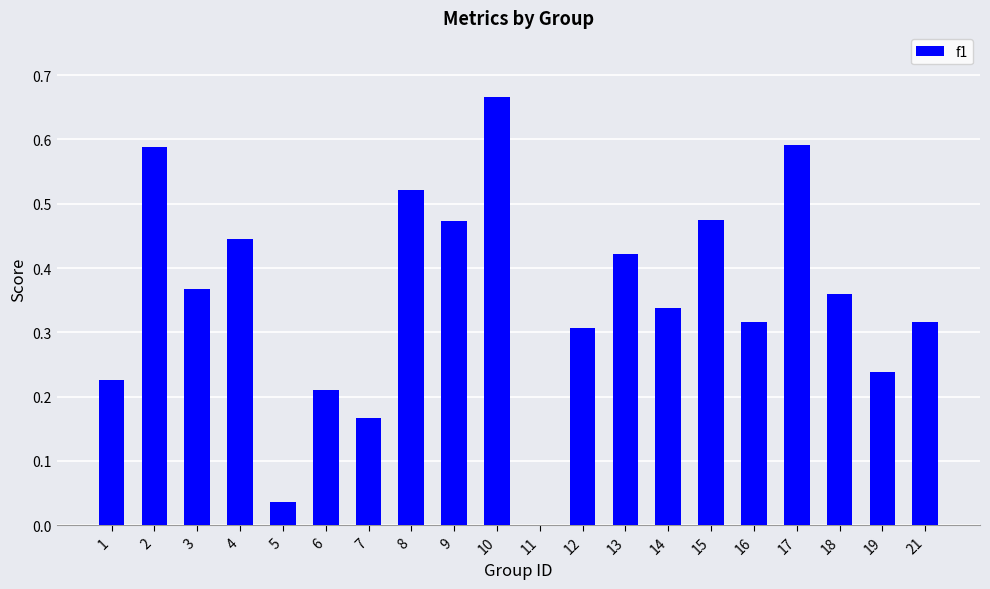

Which has a higher value, 6 or 3?

3